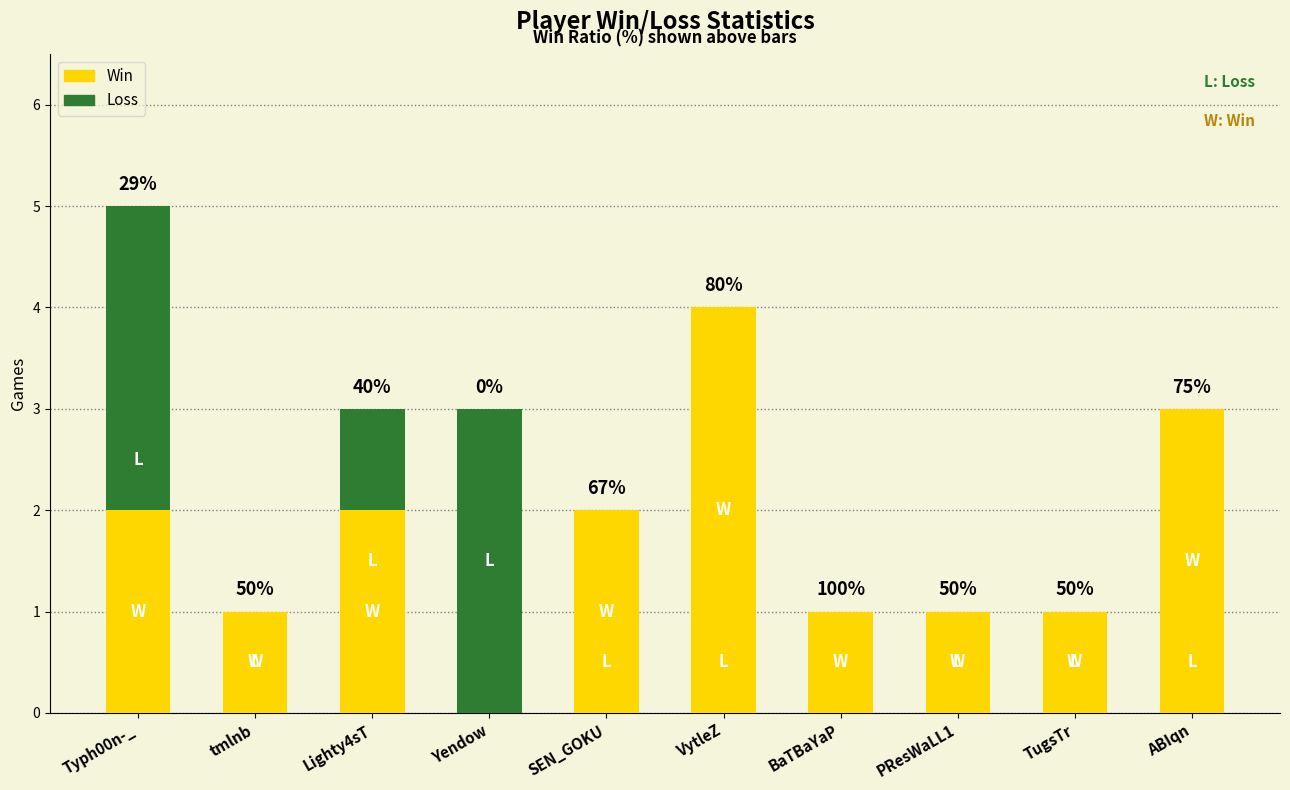

Reading left to right, extract all data points from this chart.

Loss: Typh00n-_=5	tmlnb=1	Lighty4sT=3	Yendow=3	SEN_GOKU=1	VytleZ=1	BaTBaYaP=0	PResWaLL1=1	TugsTr=1	ABIqn=1
Win: Typh00n-_=2	tmlnb=1	Lighty4sT=2	Yendow=0	SEN_GOKU=2	VytleZ=4	BaTBaYaP=1	PResWaLL1=1	TugsTr=1	ABIqn=3